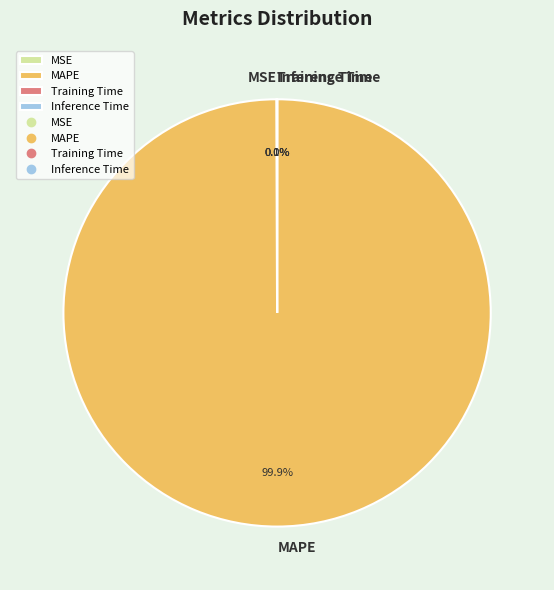

Does any single category account for the majority?

Yes